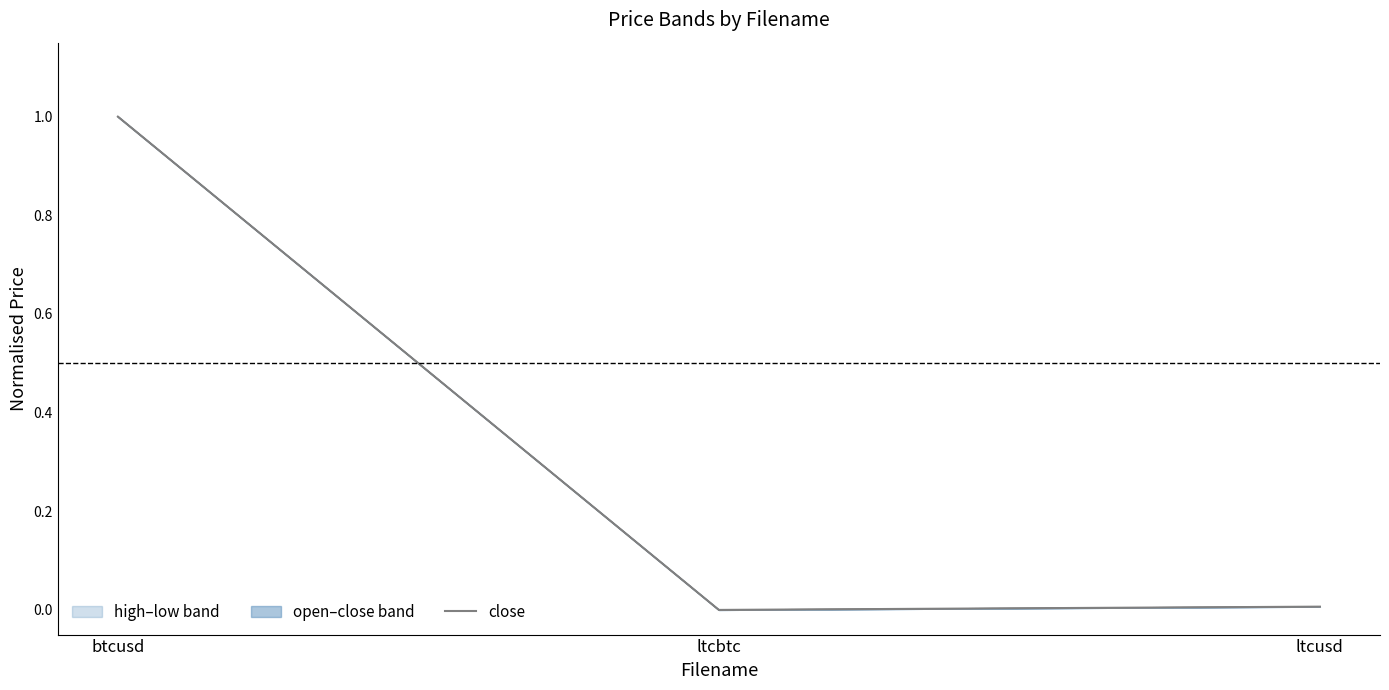

What is the label of the 3rd point from the right?

btcusd